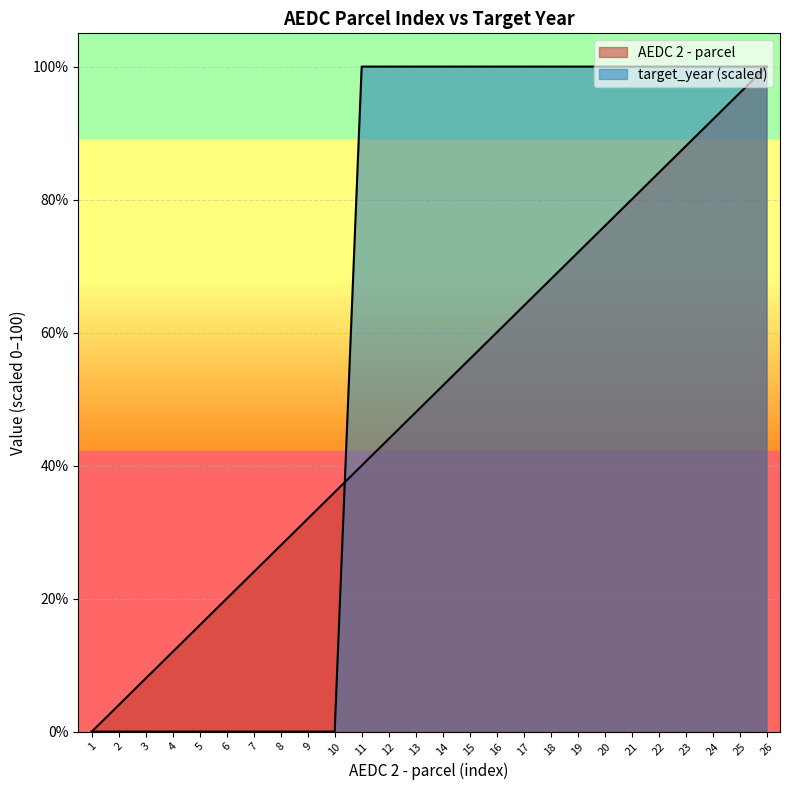

How many lines are shown in the chart?

2